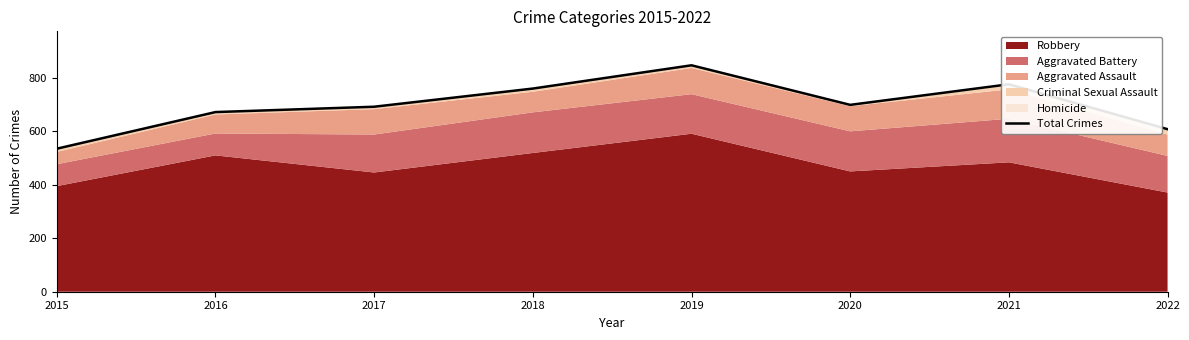

What is the difference between the second highest and minimum values?

241